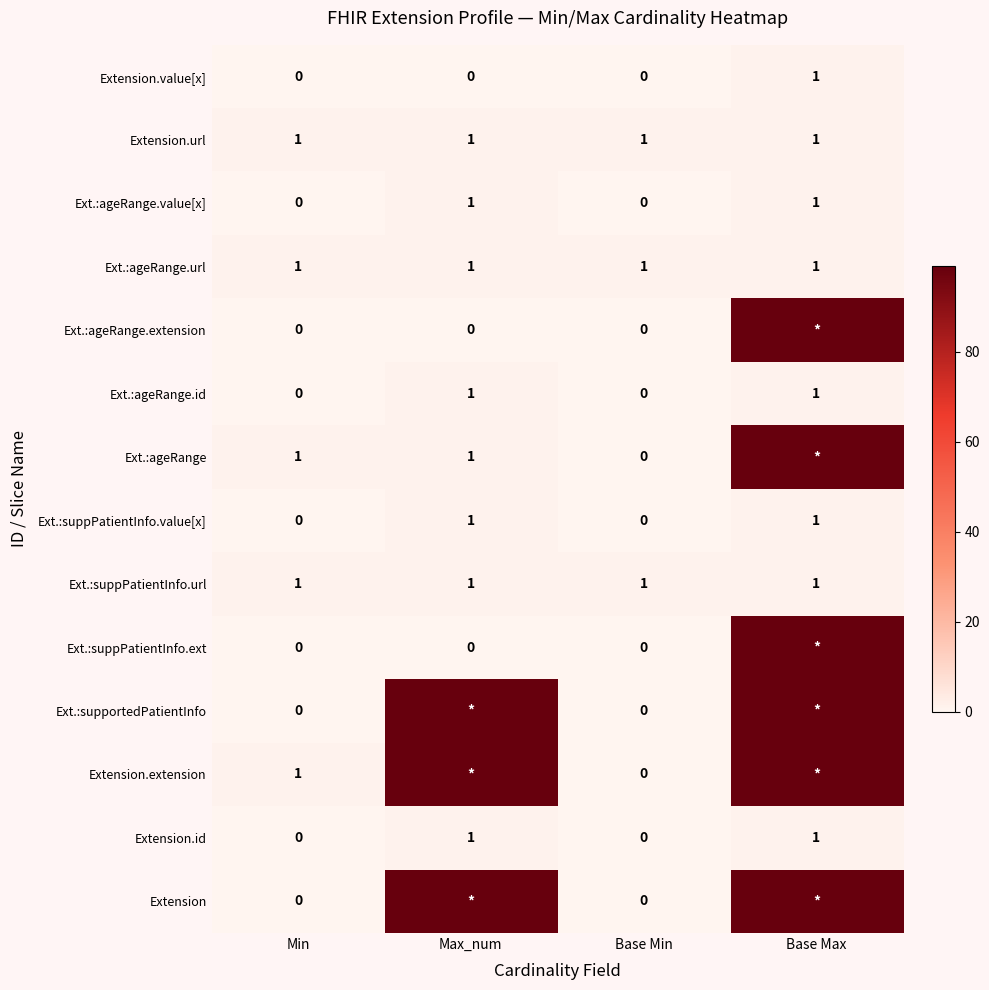

How many Ext.:suppPatientInfo.value[x] values are between 0 and 1?

4